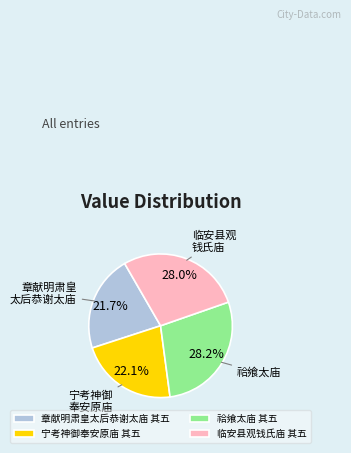

Combined, what portion of the pie is 临安县观钱氏庙 其五 and 祫飨太庙 其五?

56.2%